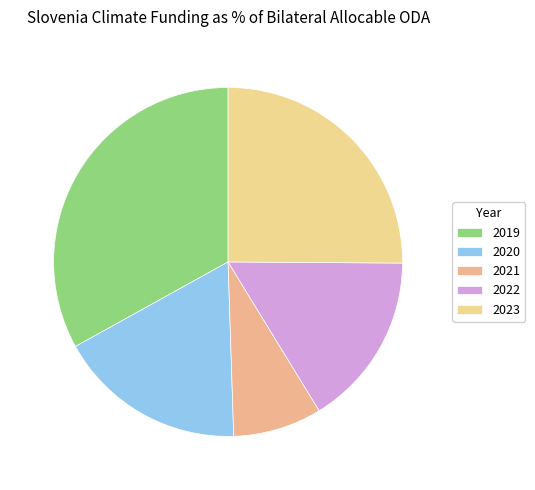

How many segments does this pie chart have?

5